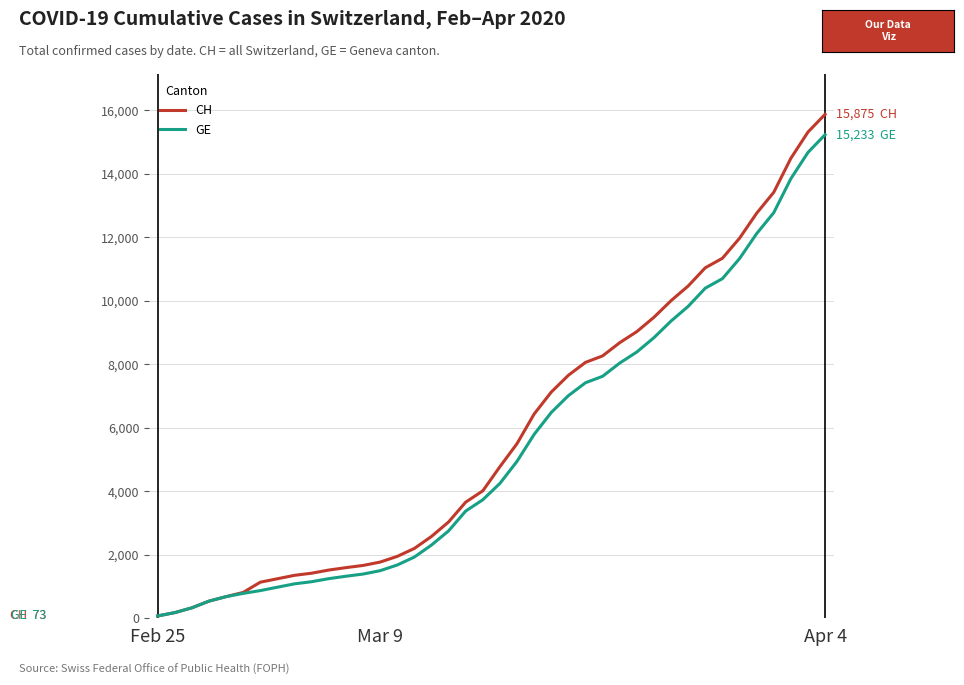

What is the maximum value for CH?

15875